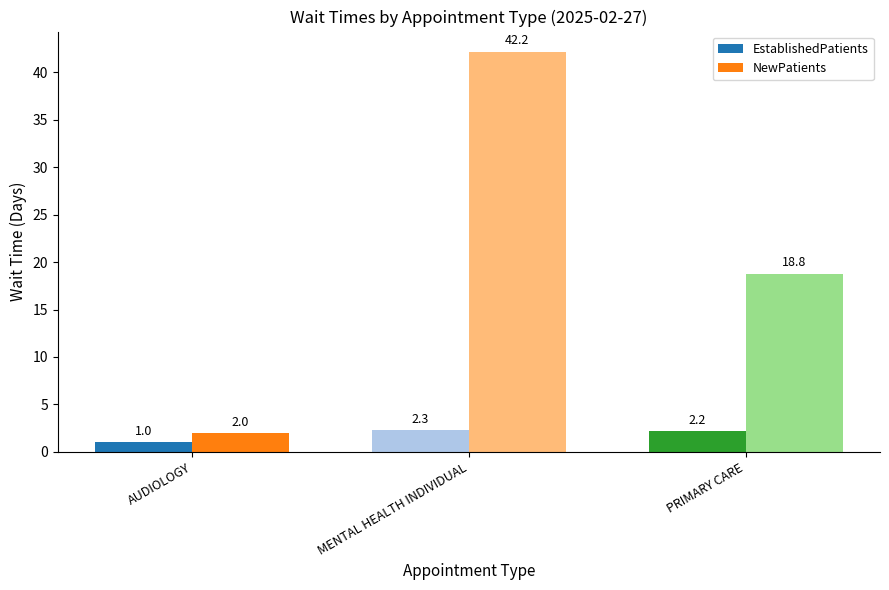

What is the minimum value shown in the chart?

1.0